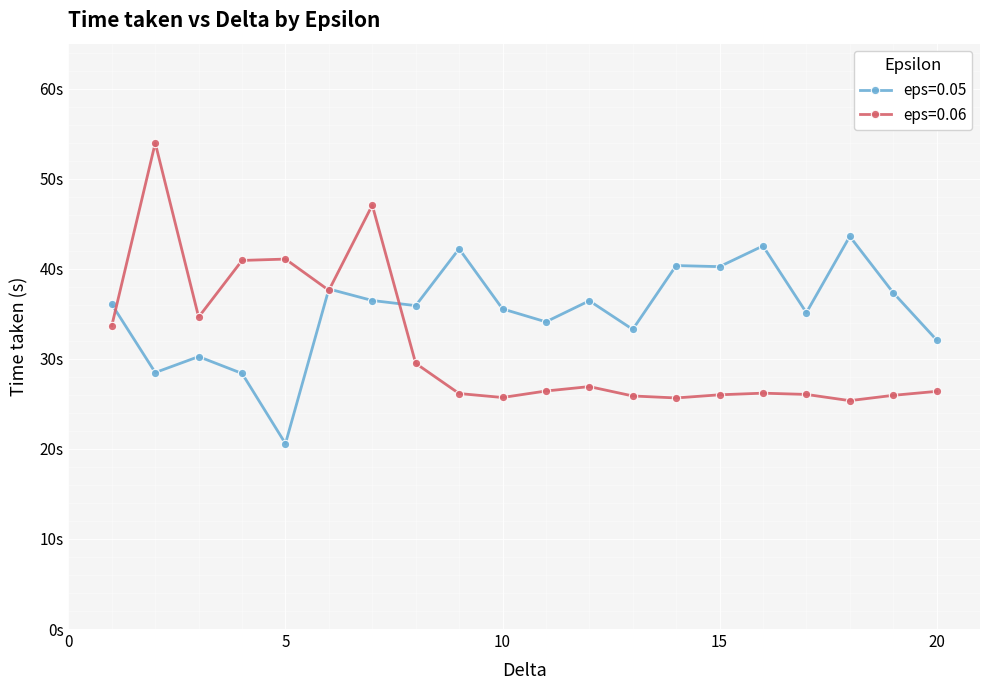

What are all the series names shown in the legend?

eps=0.05, eps=0.06